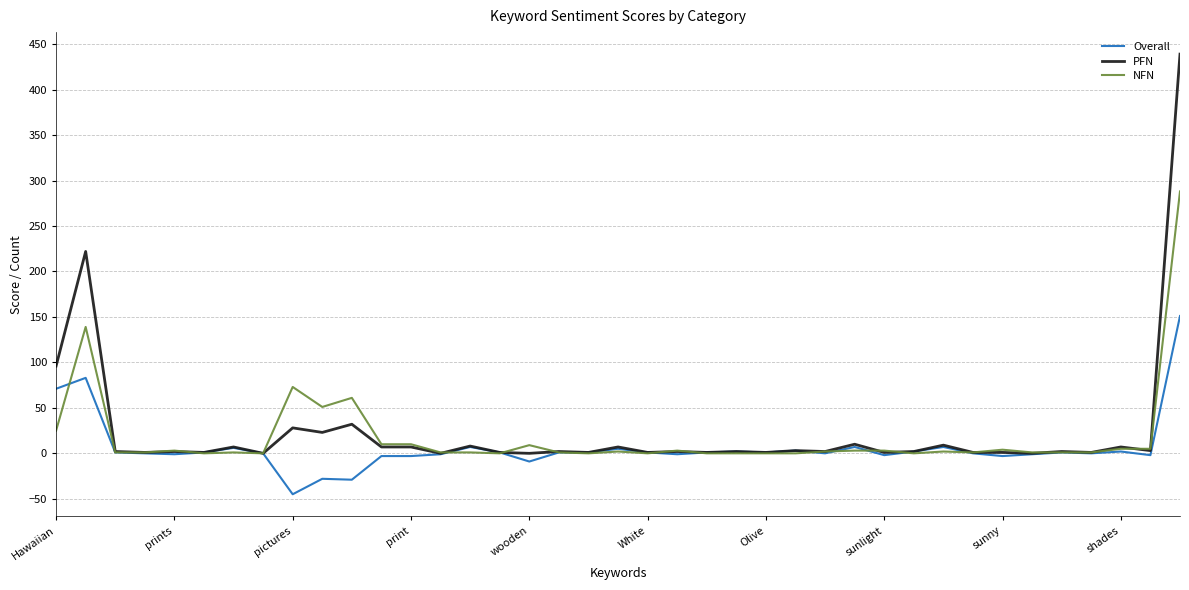

How many distinct data groups are displayed?

3